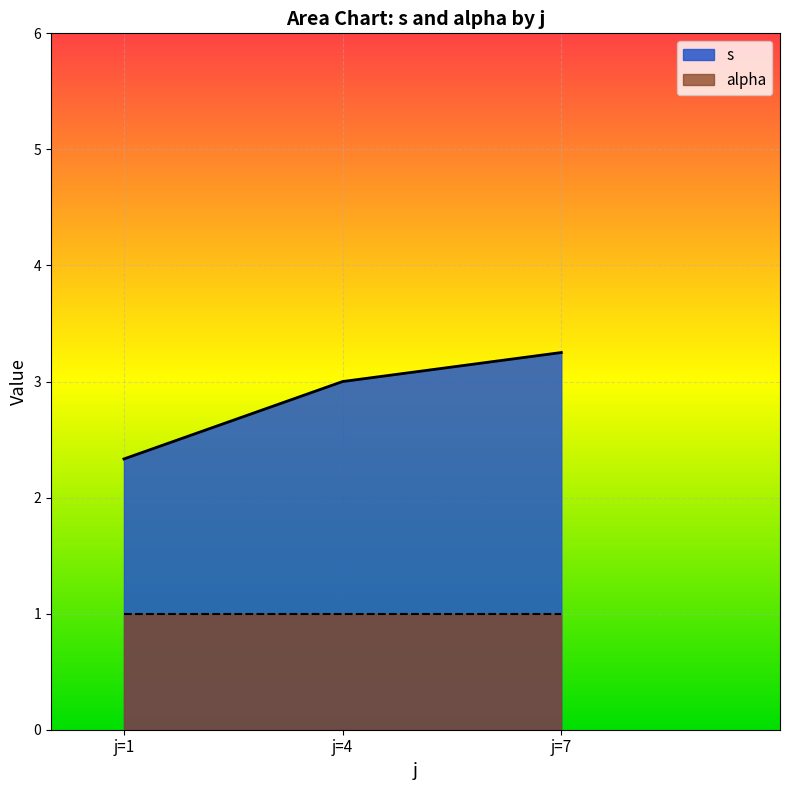

What is the average value of the alpha series?

1.0